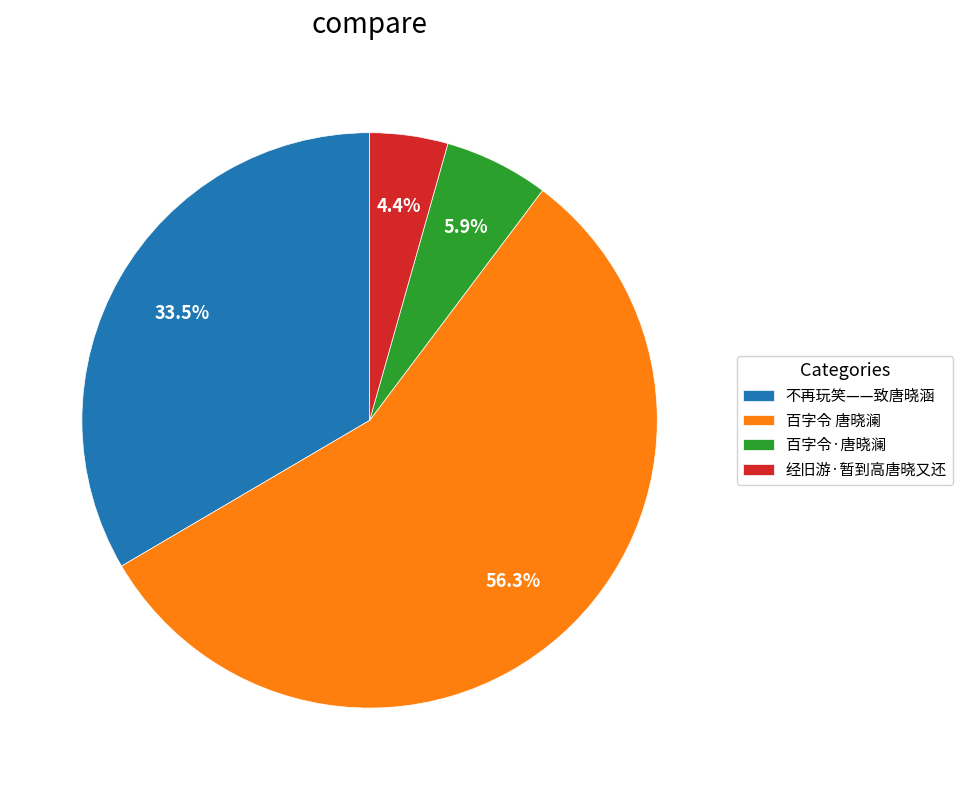

To the nearest percent, what portion does 百字令·唐晓澜 represent?

6%